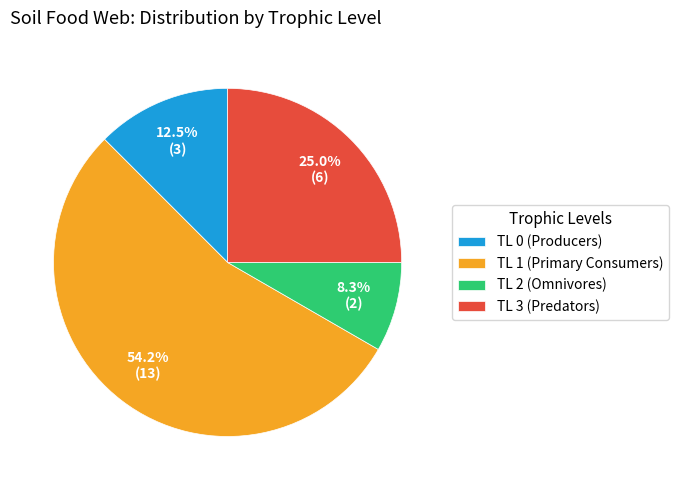

How many segments does this pie chart have?

4